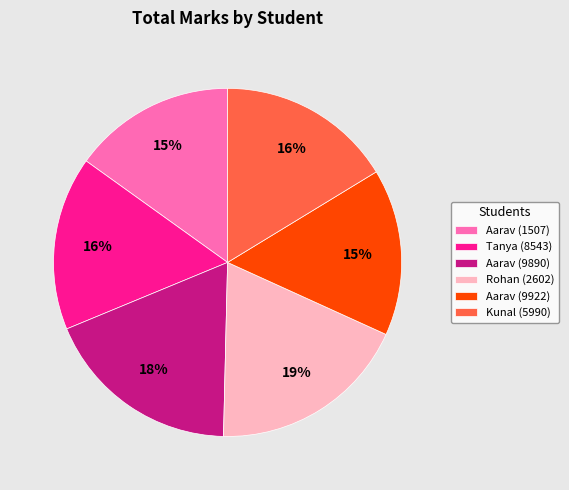

What is the ratio of the value at Rohan (2602) to the value at Tanya (8543)?

1.2